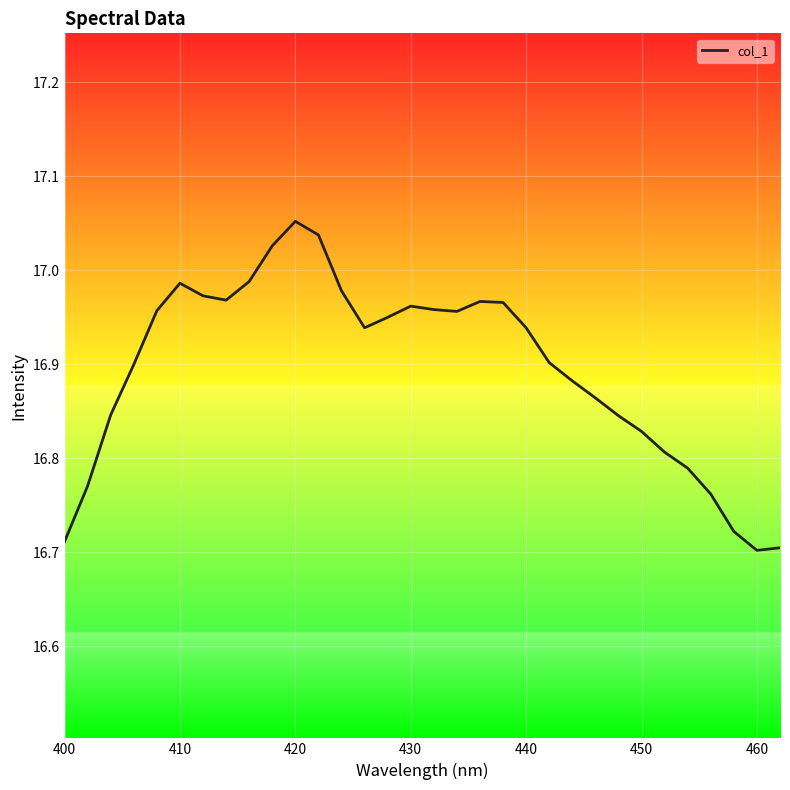

Is this an area chart (filled region under the line)?

No